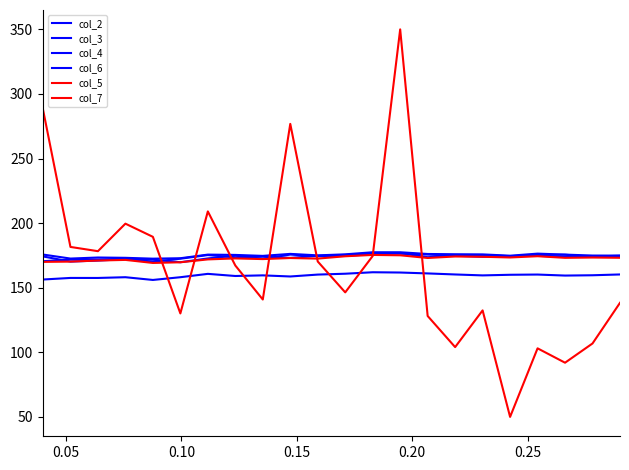

How many lines are shown in the chart?

6